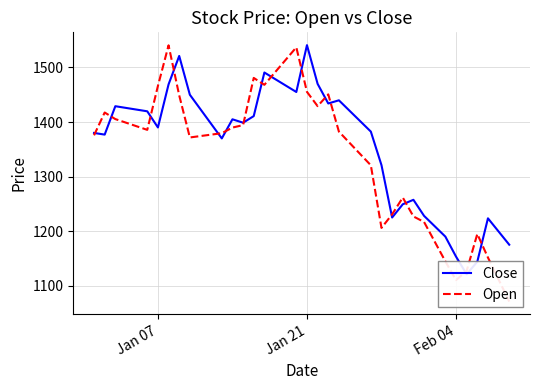

Does the chart have visible grid lines?

Yes